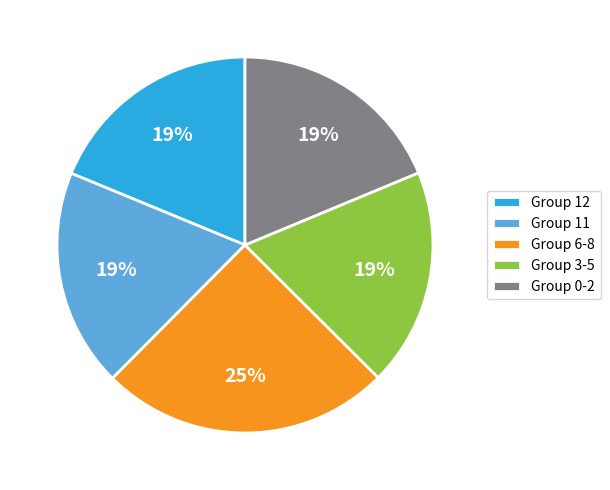

How many segments does this pie chart have?

5